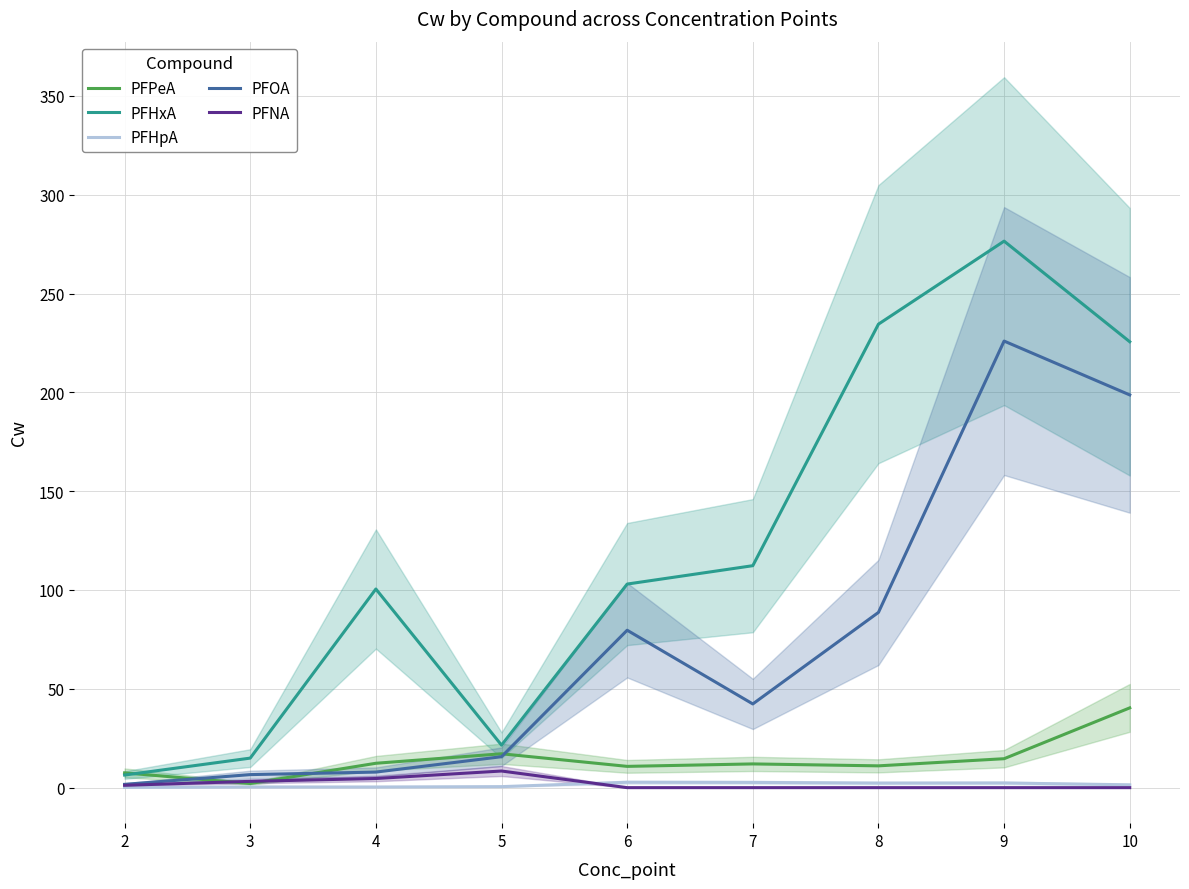

Reading left to right, what are all the values shown in this chart?

PFPeA: 2=7.5	3=2.1	4=12.3	5=17.1	6=10.8	7=12.0	8=11.0	9=14.6	10=40.4
PFHxA: 2=6.4	3=14.9	4=100.5	5=21.5	6=103.0	7=112.3	8=234.5	9=276.5	10=225.6
PFHpA: 2=0.1	3=0.3	4=0.3	5=0.5	6=2.7	7=2.6	8=2.3	9=2.4	10=1.4
PFOA: 2=1.7	3=6.6	4=7.9	5=15.7	6=79.6	7=42.3	8=88.7	9=225.9	10=198.7
PFNA: 2=1.2	3=3.2	4=4.6	5=8.4	6=0.0	7=0.0	8=0.0	9=0.0	10=0.0